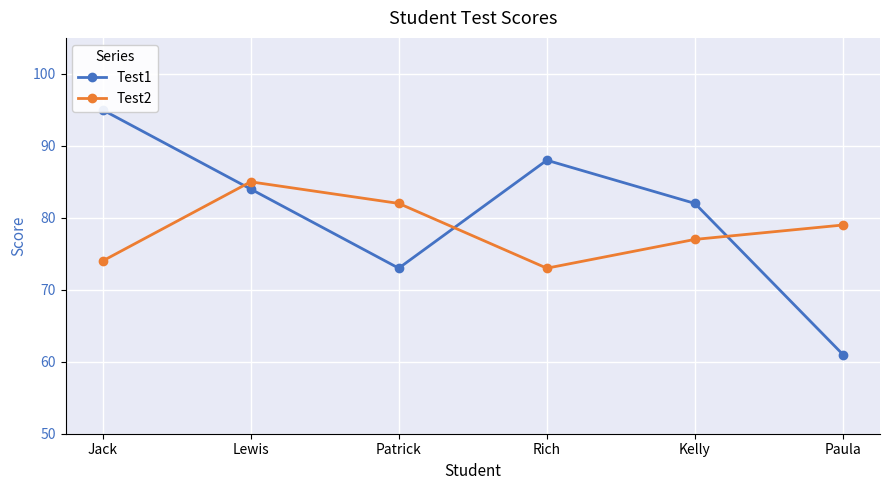

Between Lewis and Rich, which is larger?

Rich